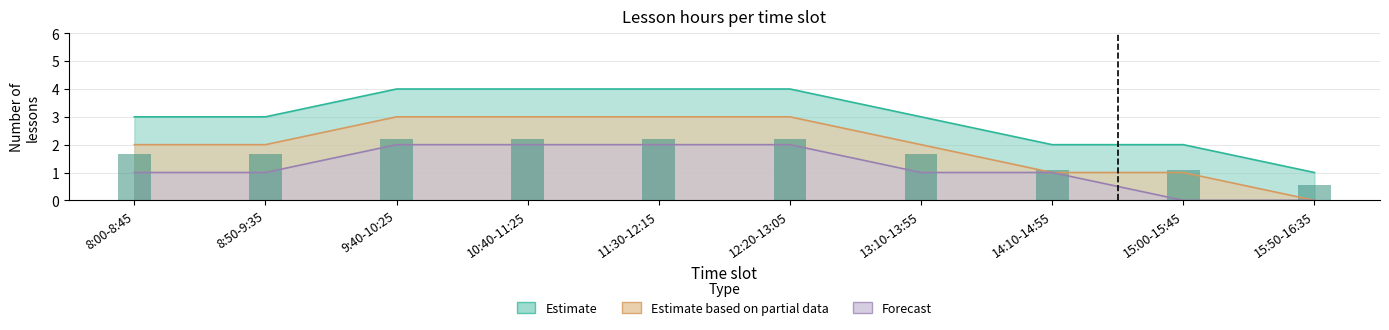

Reading left to right, transcribe all the data shown in this chart.

Estimate: 3	3	4	4	4	4	3	2	2	1
Estimate based on partial data: 2	2	3	3	3	3	2	1	1	0
Forecast: 1	1	2	2	2	2	1	1	0	0